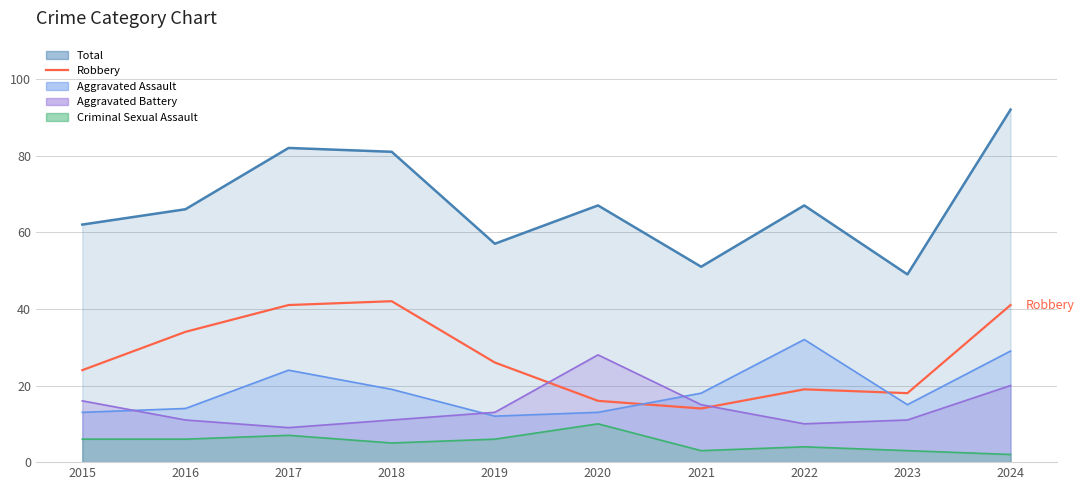

What is the difference between the maximum and minimum values?

28